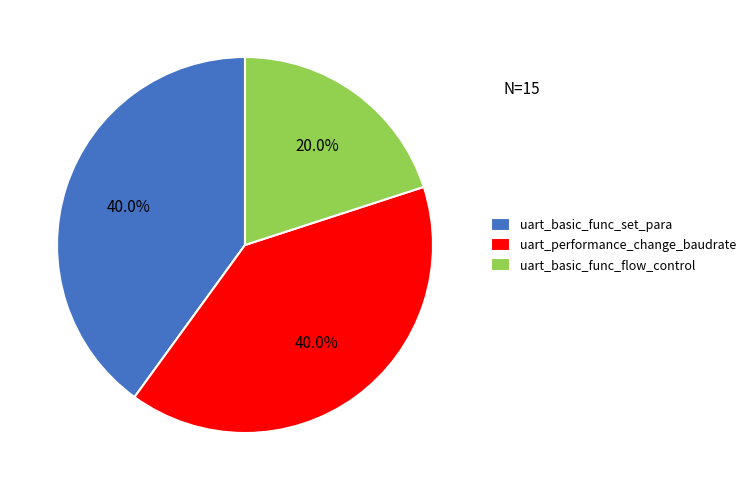

What percentage is the uart_basic_func_flow_control slice, to the nearest percent?

20%